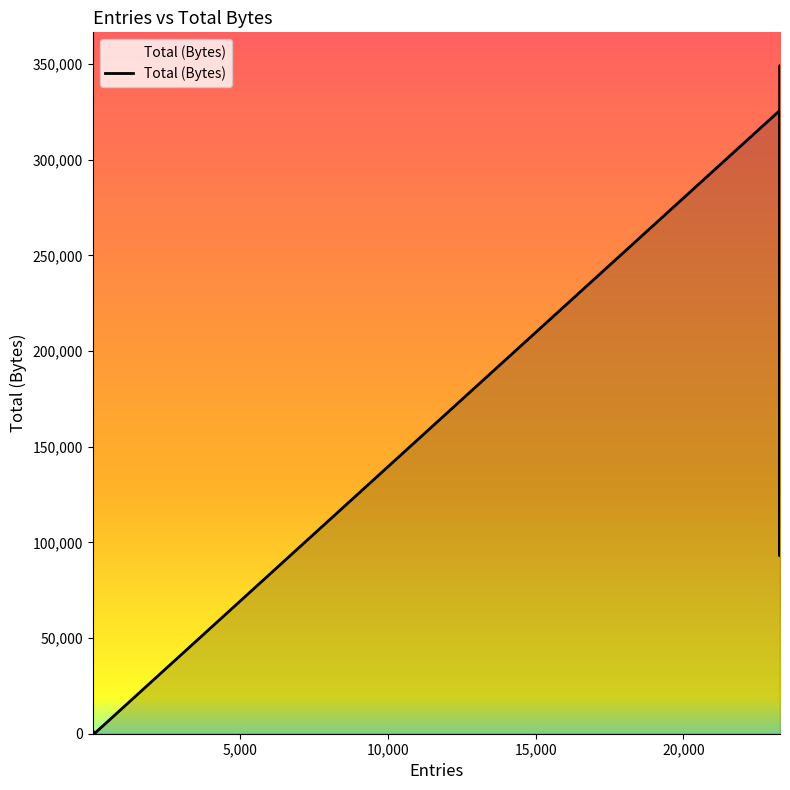

The value at 11 is 69. True or false?

False